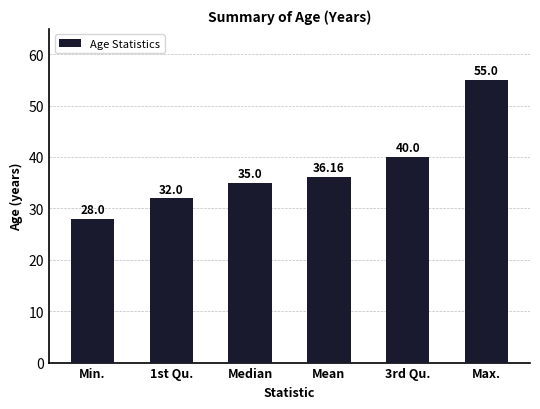

How many series are shown in this chart?

1